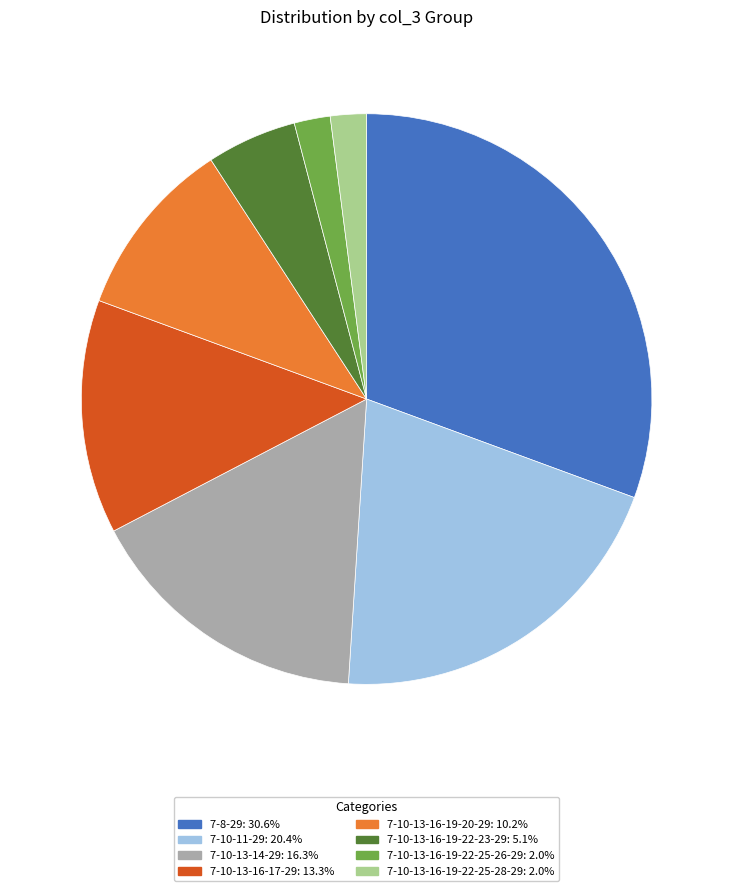

Is the sum of 7-10-13-16-17-29 and 7-10-13-16-19-22-23-29 greater than half?

No